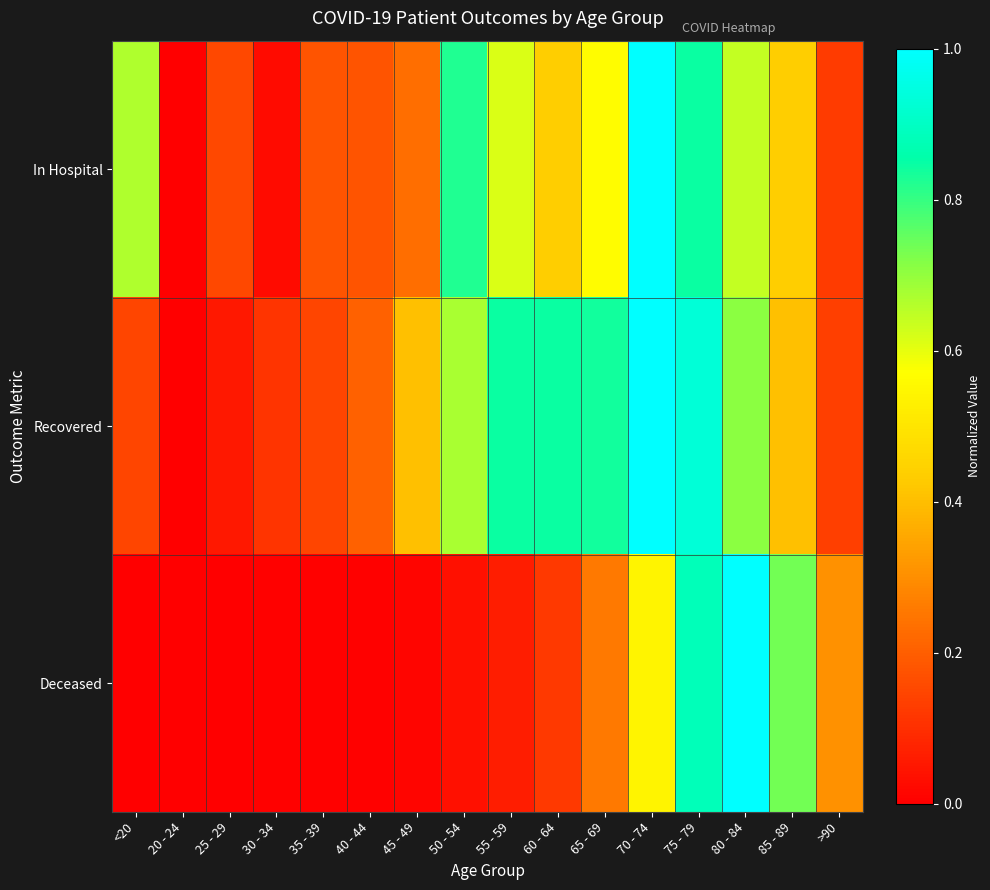

What is the total value across all series at 25 - 29?

0.2